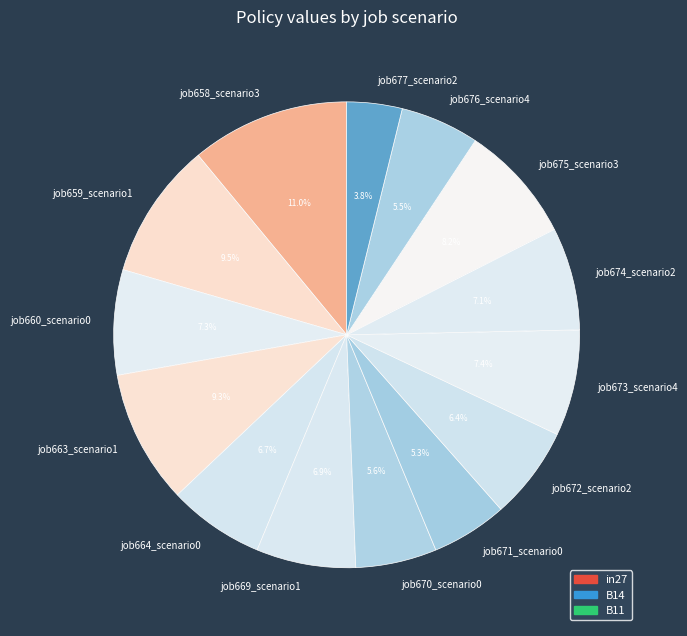

Is job672_scenario2 the majority of the pie?

No